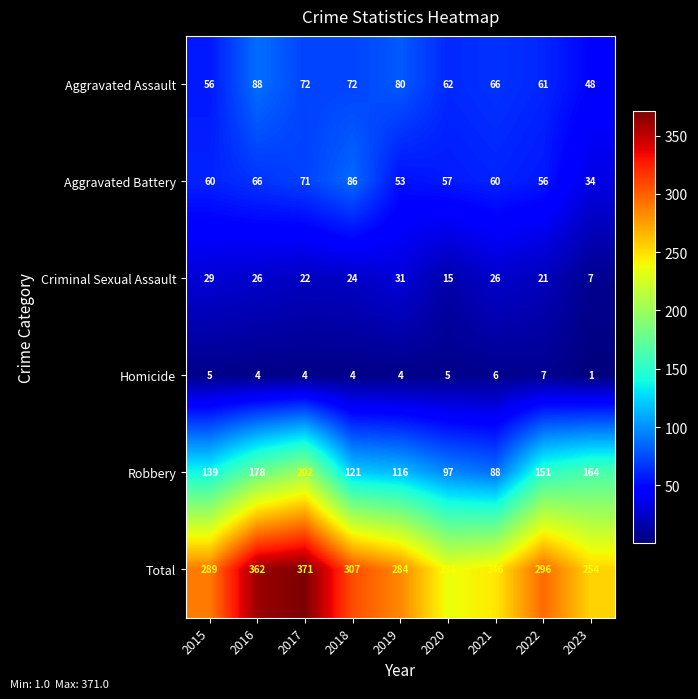

What is the average value of the Total series?

294